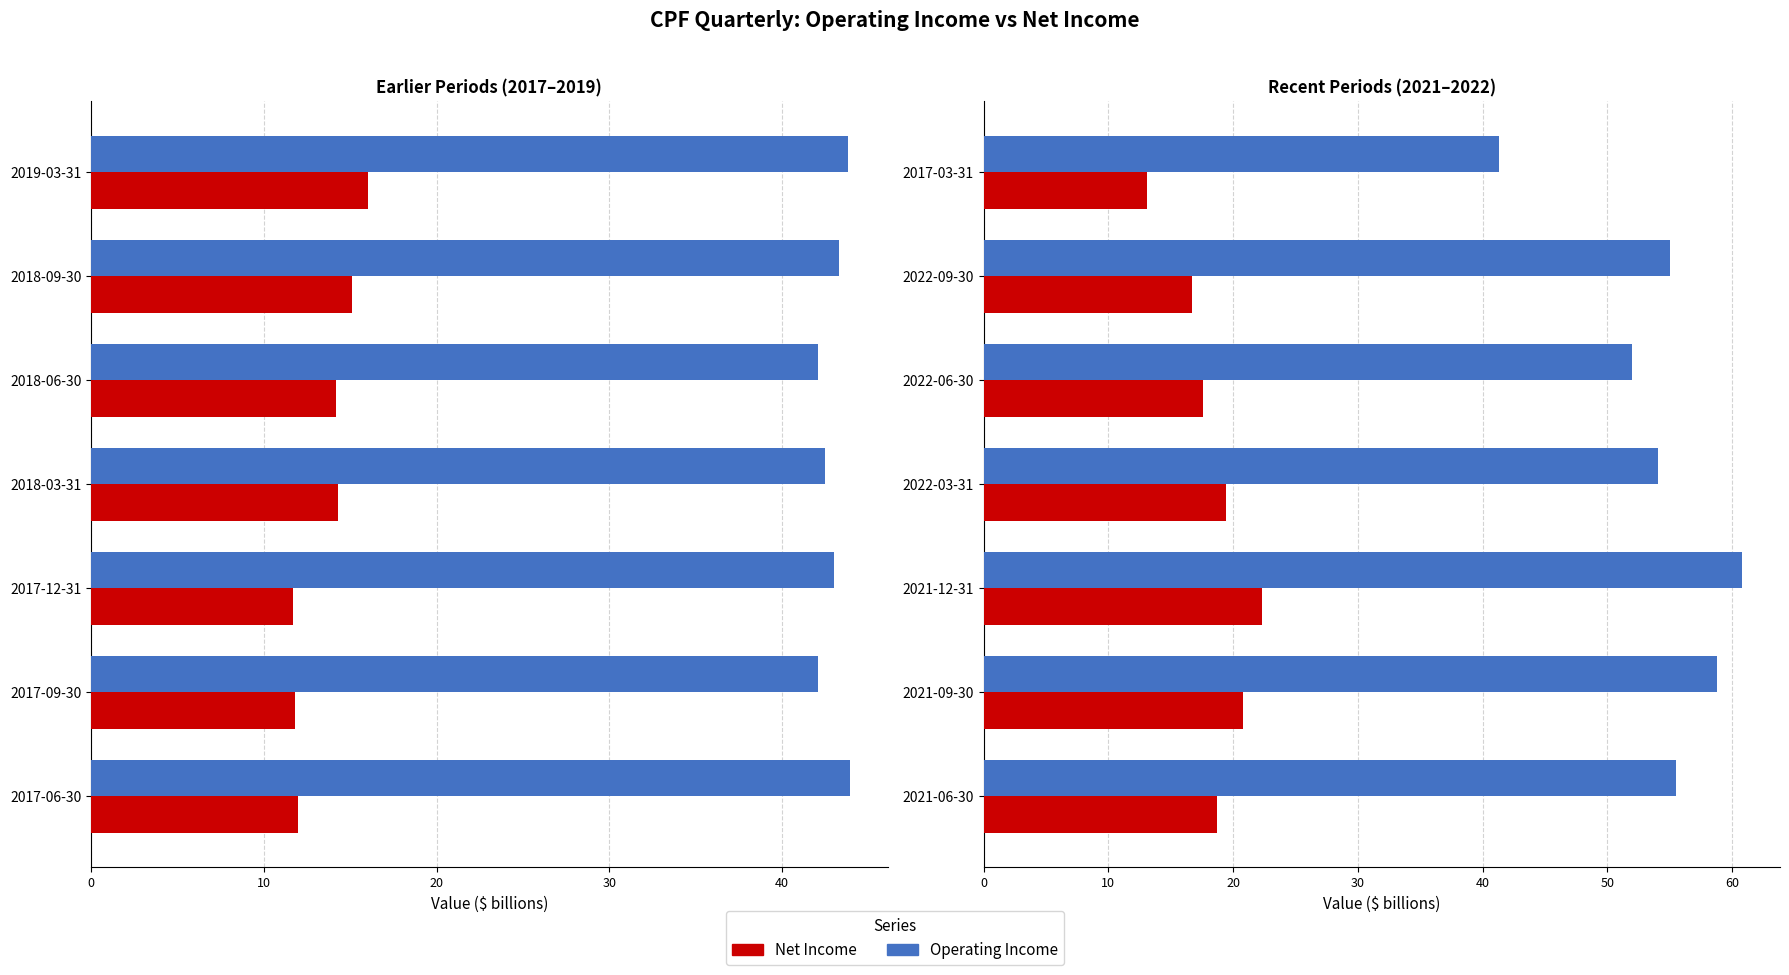

What is the spread (max minus min) of values at 2021-09-30?

38.0